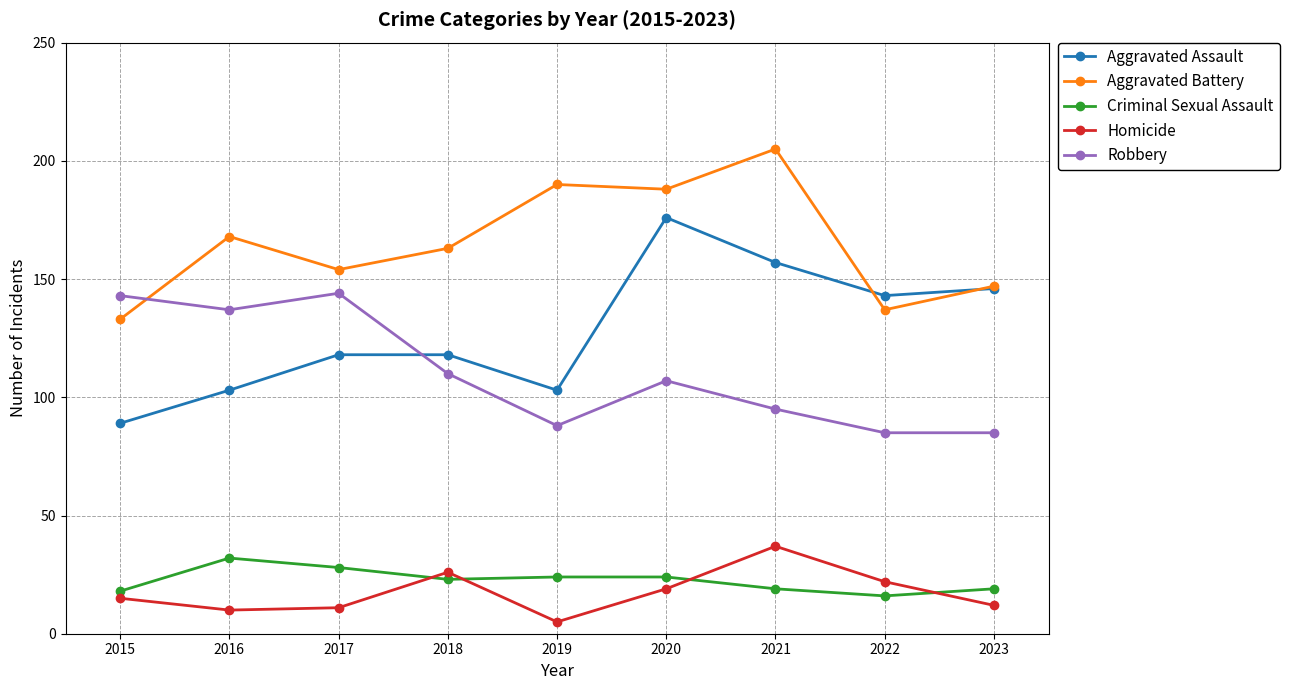

True or false: Homicide has more than 1 points higher than both neighbors.

True